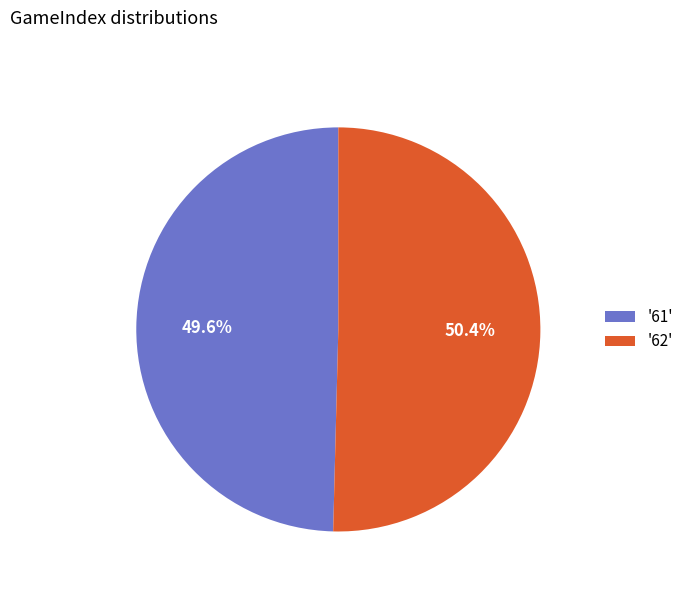

Count the number of slices in the pie.

2